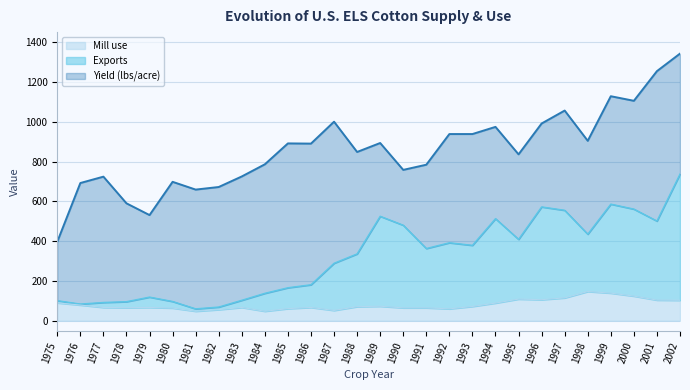

Rank the categories by Mill use value from lowest to highest.

1981, 1984, 1987, 1982, 1992, 1985, 1980, 1990, 1991, 1978, 1977, 1979, 1983, 1986, 1988, 1993, 1989, 1976, 1994, 1975, 2002, 2001, 1996, 1995, 1997, 2000, 1999, 1998